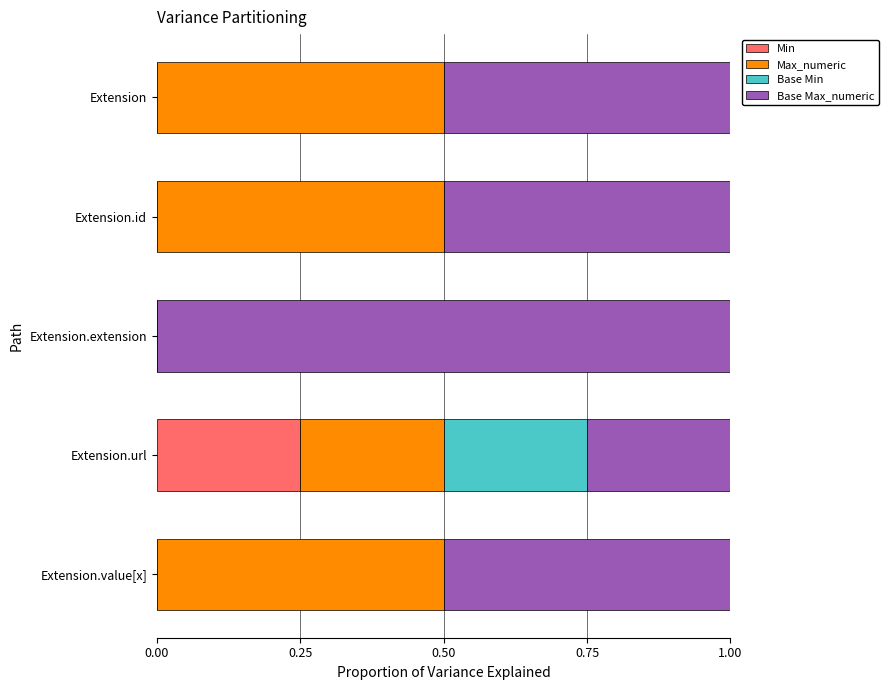

What is the total value across all series at Extension.extension?

1.0